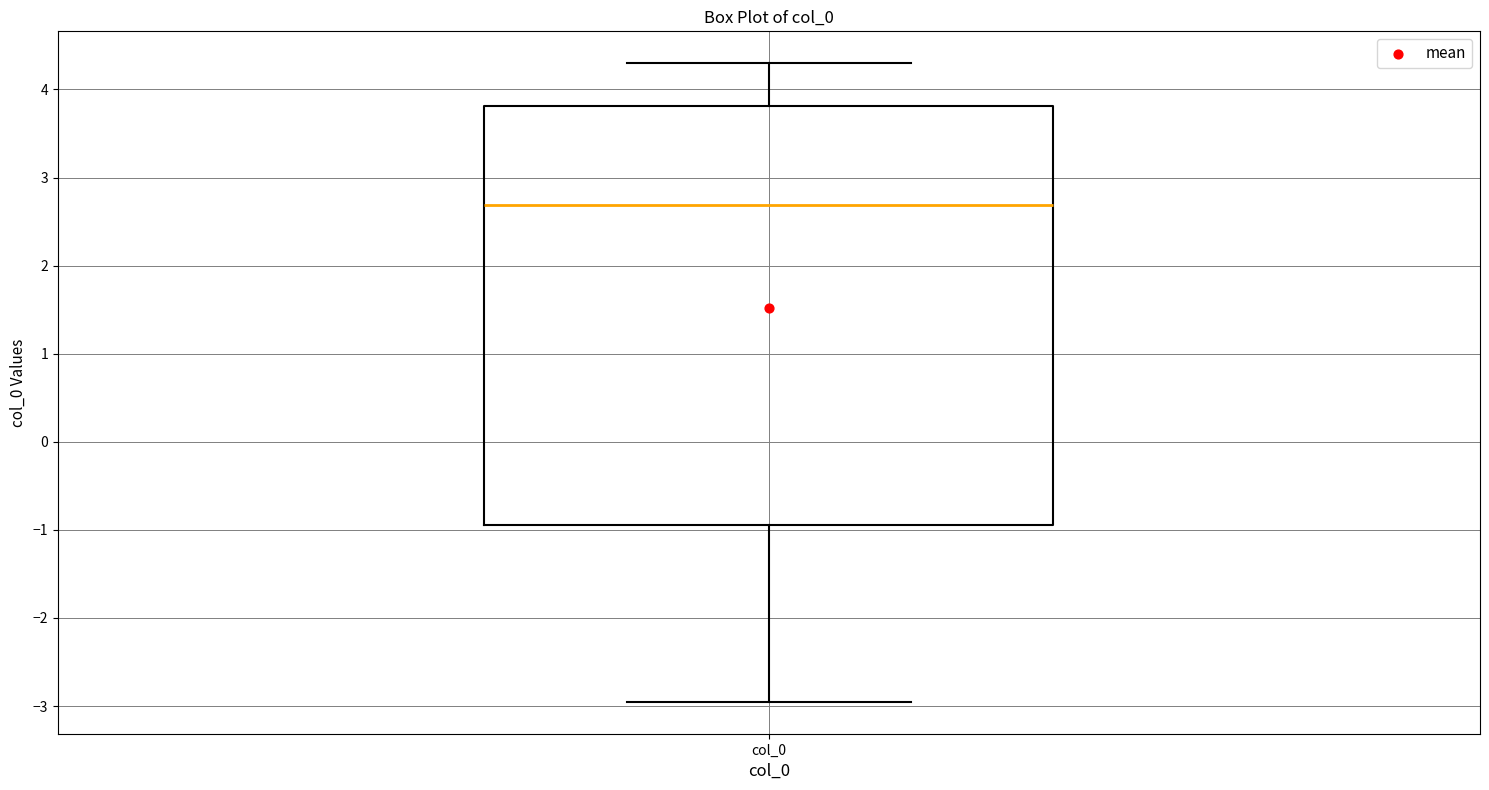

Transcribe this box plot: give where the median line is, the range the box spans, and where the two whiskers end, as read against the y-axis. The values are not printed on the chart, so give them approximately, as read against the axis.

median 2.7, box -0.9 to 3.8, whiskers -3.0 to 4.3